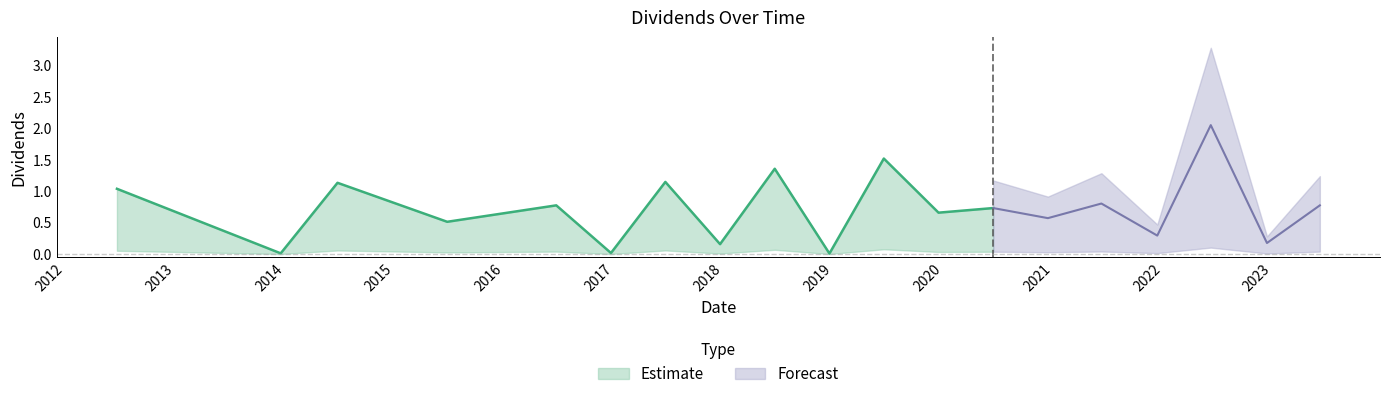

What is the difference between the second highest and minimum values?

1.5